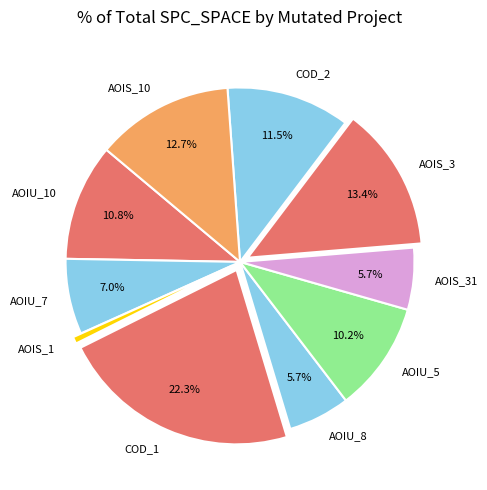

Is the sum of AOIS_3 and AOIU_5 greater than half?

No